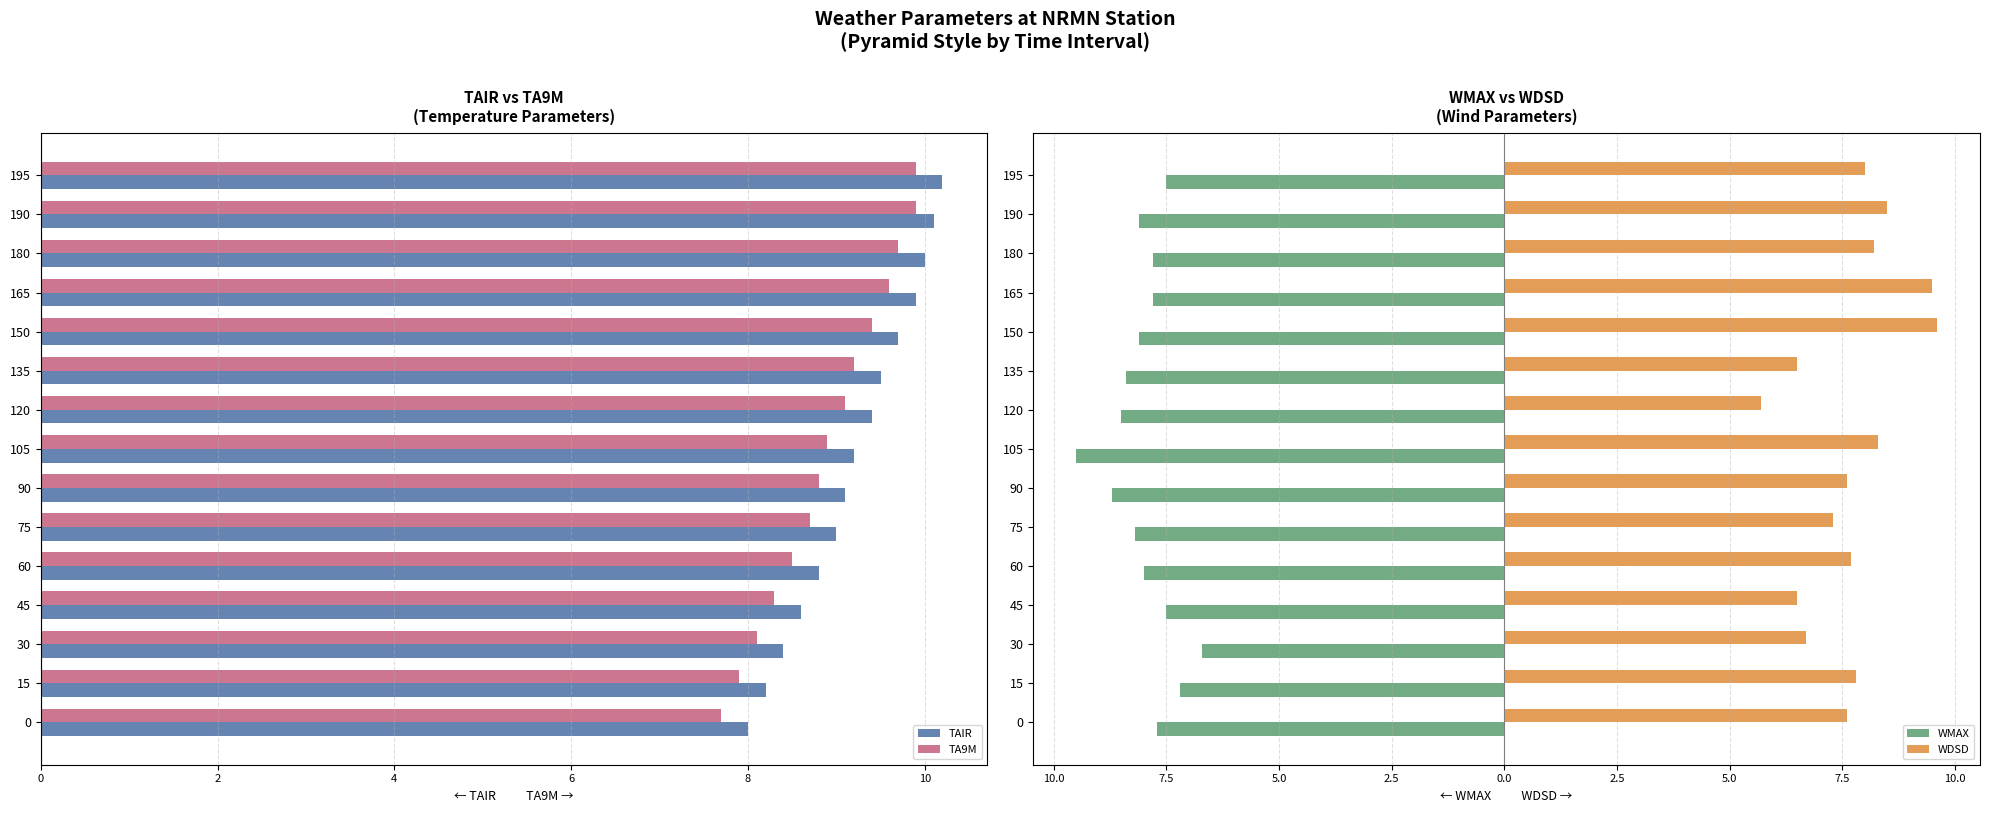

Rank the categories by TAIR value from highest to lowest.

195, 190, 180, 165, 150, 135, 120, 105, 90, 75, 60, 45, 30, 15, 0